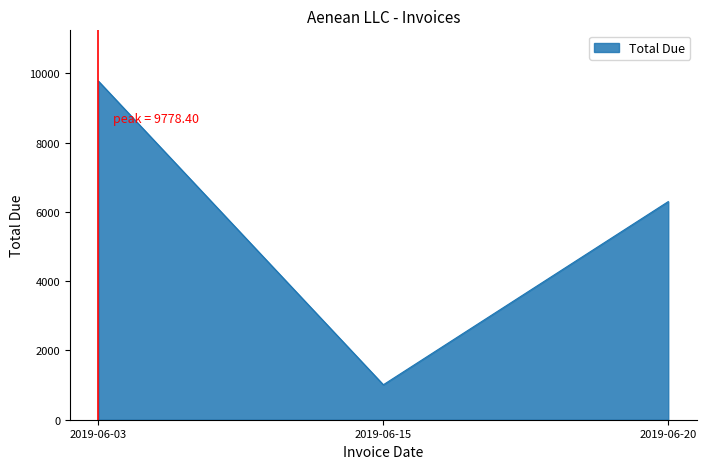

What is the smallest value displayed?

1009.8